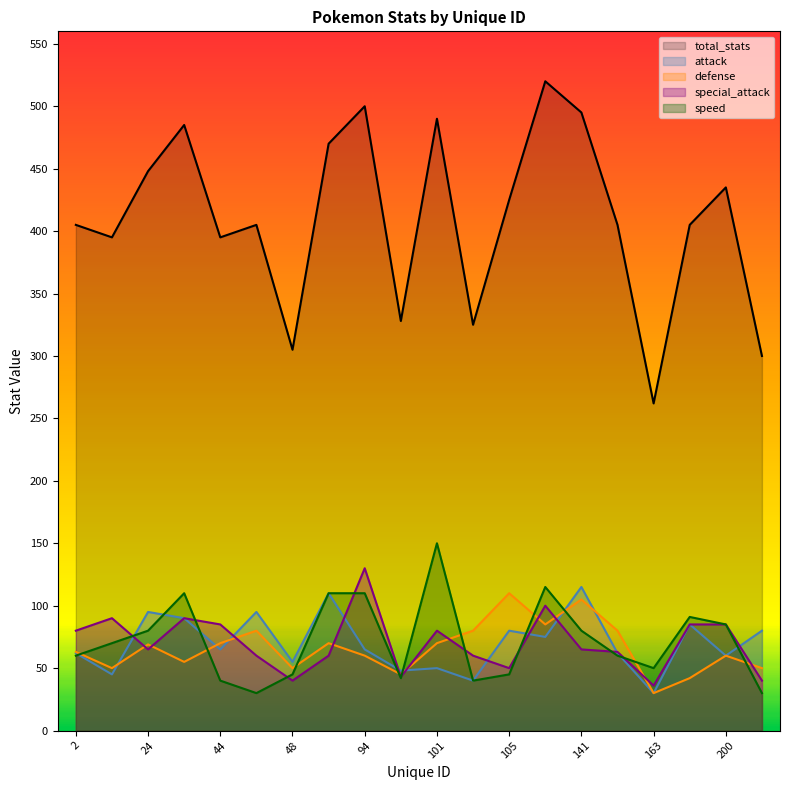

How many distinct data groups are displayed?

5